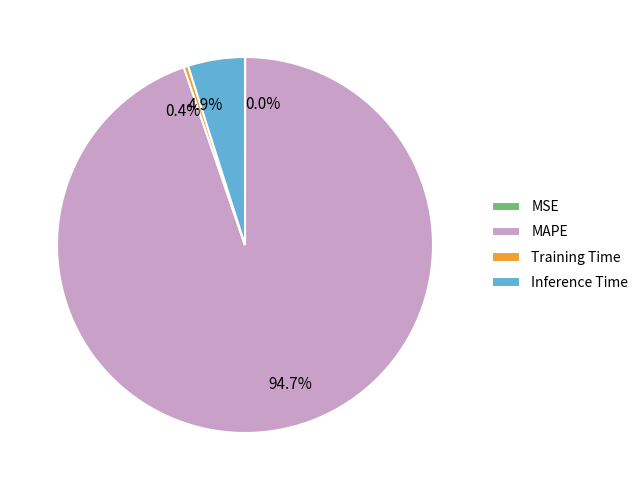

Does any single category account for the majority?

Yes